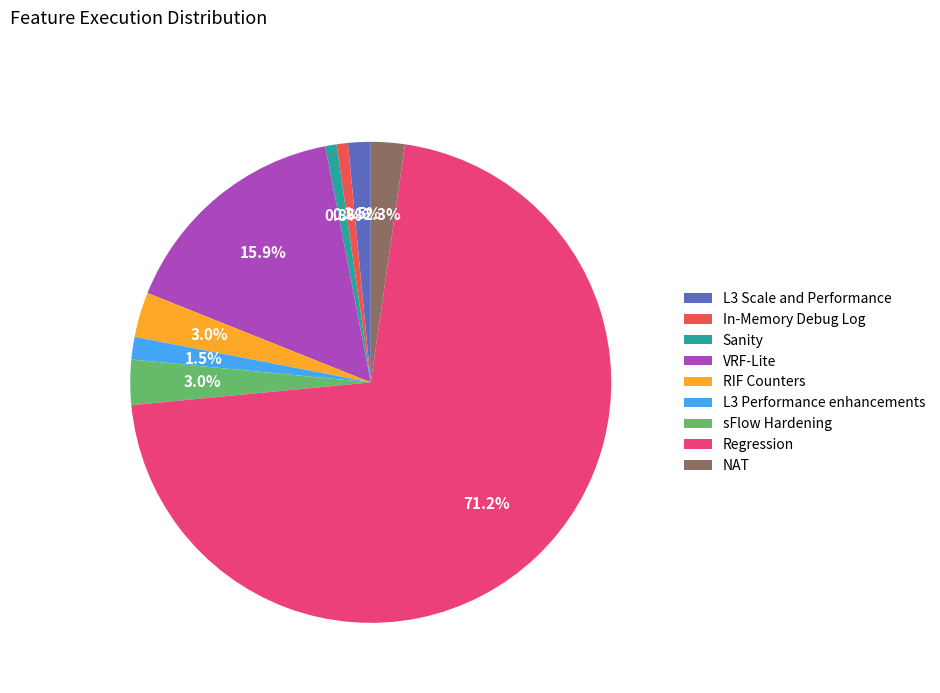

How many slices are in this pie chart?

9